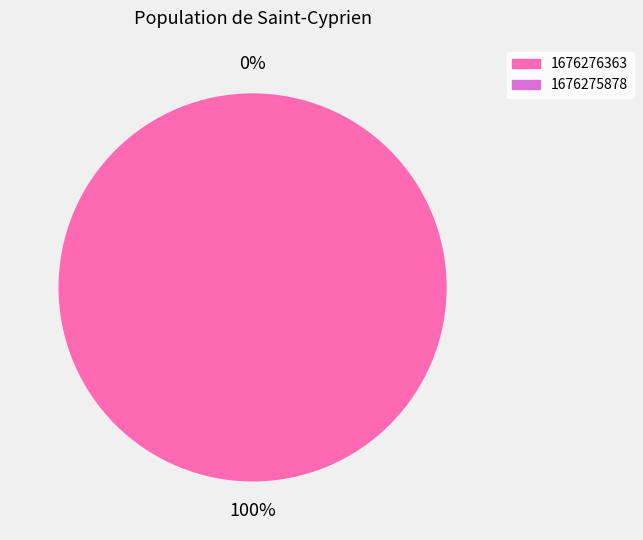

What percentage is the 1676276363 slice, to the nearest percent?

100%